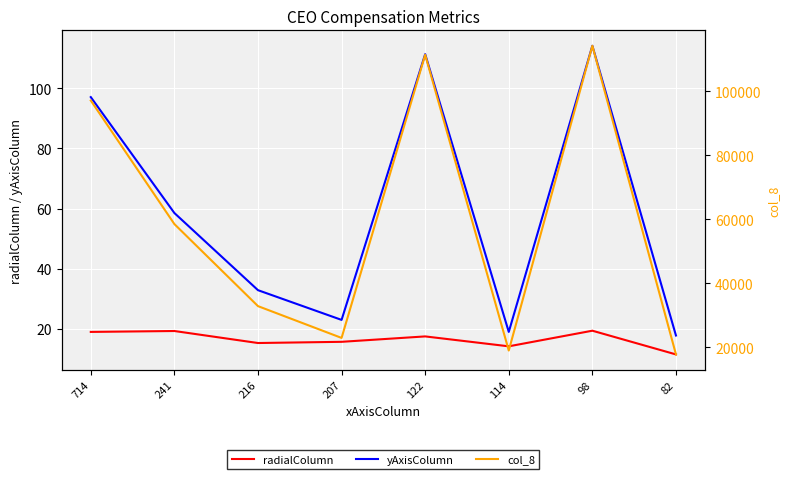

List the series in order of their peak value, lowest first.

radialColumn, yAxisColumn, col_8